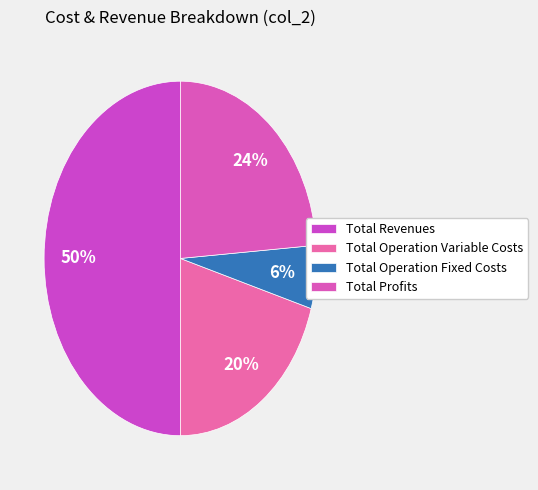

Which slice is the largest?

Total Revenues